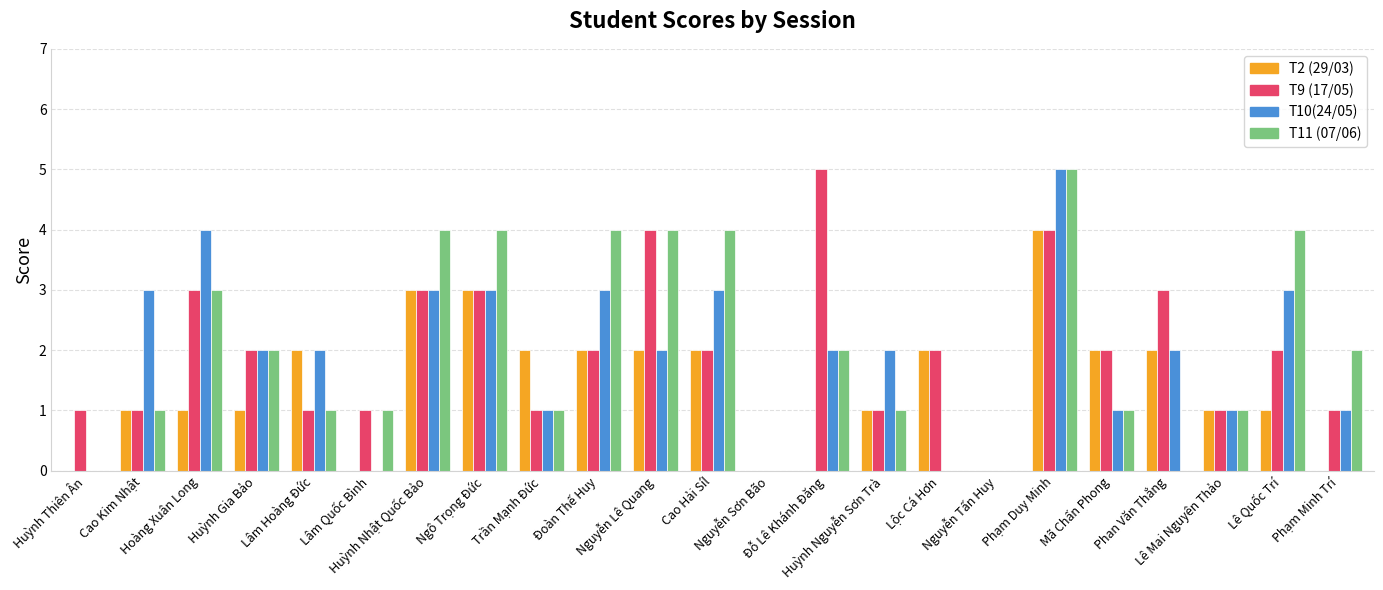

Read the T9 (17/05) value at Lâm Hoàng Đức.

1